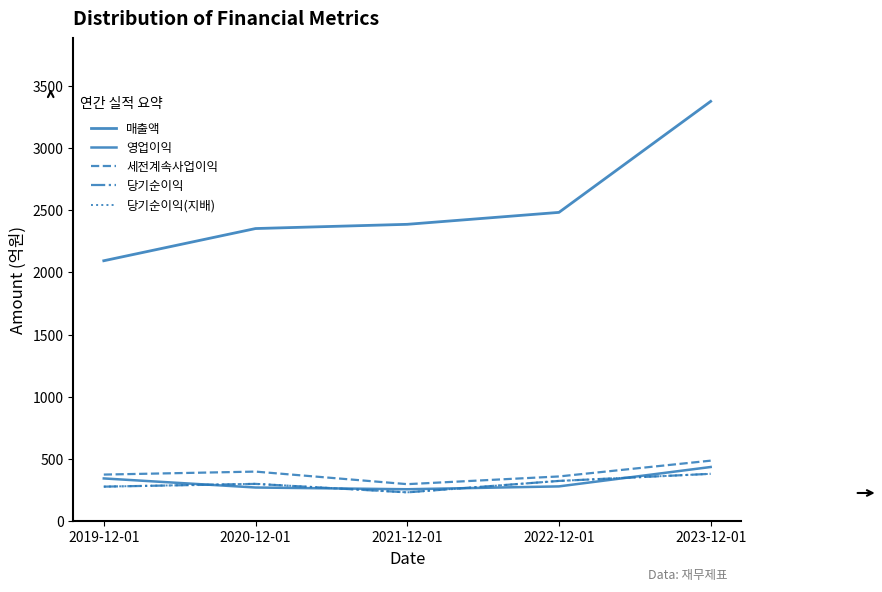

Count the number of data series in this chart.

5